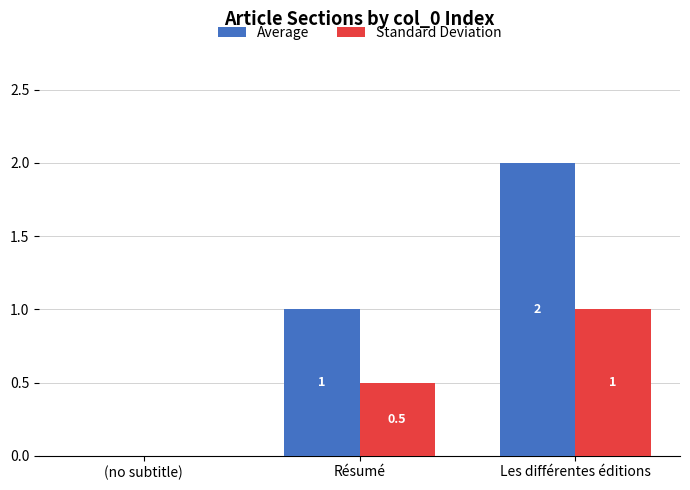

Is it true that Average equals 1.2 at Les différentes éditions?

False